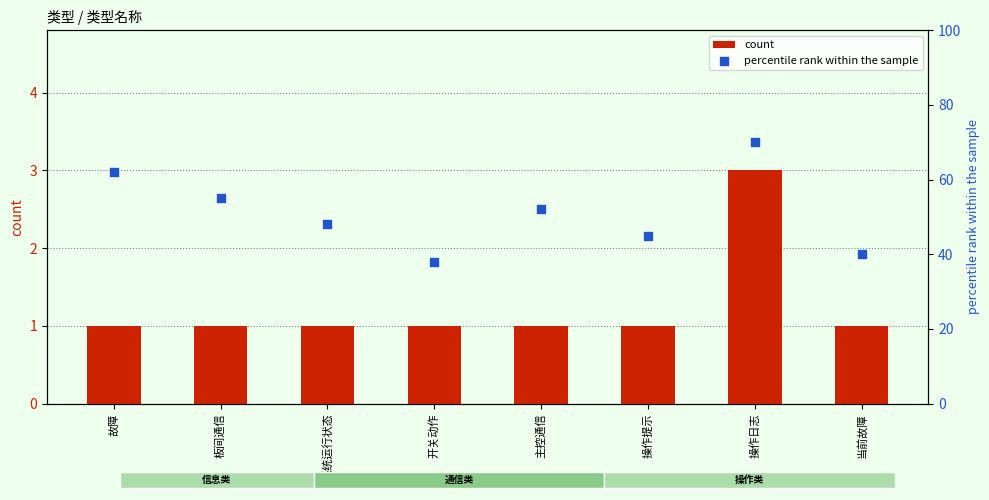

Is the value of count at 操作日志 greater than the value of percentile rank within the sample at 操作提示?

No